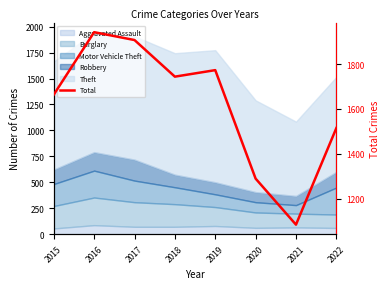

Reading left to right, transcribe all the data shown in this chart.

2015=1664	2016=1942	2017=1907	2018=1744	2019=1773	2020=1290	2021=1085	2022=1515